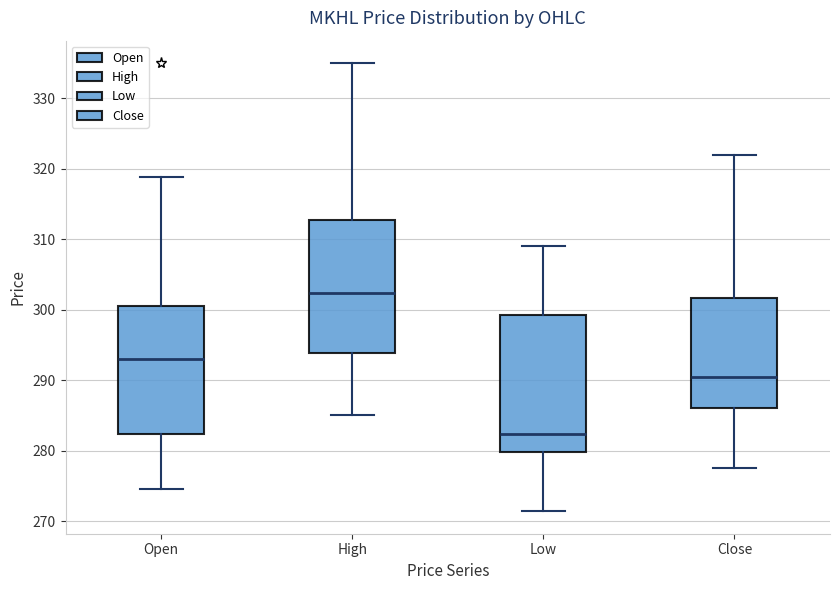

Which box's median line is the highest?

High